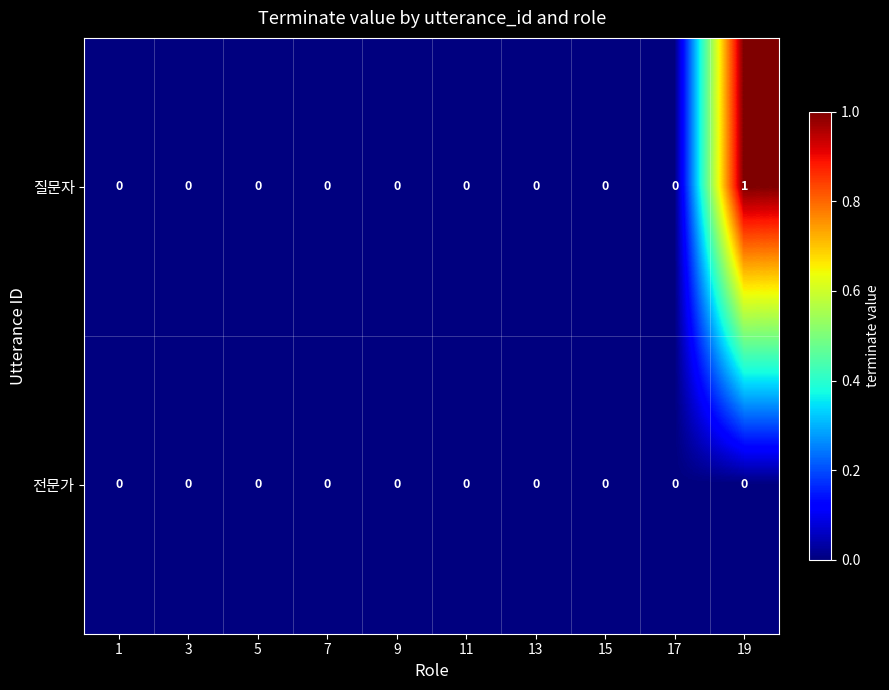

Which category has the highest value across all series?

19